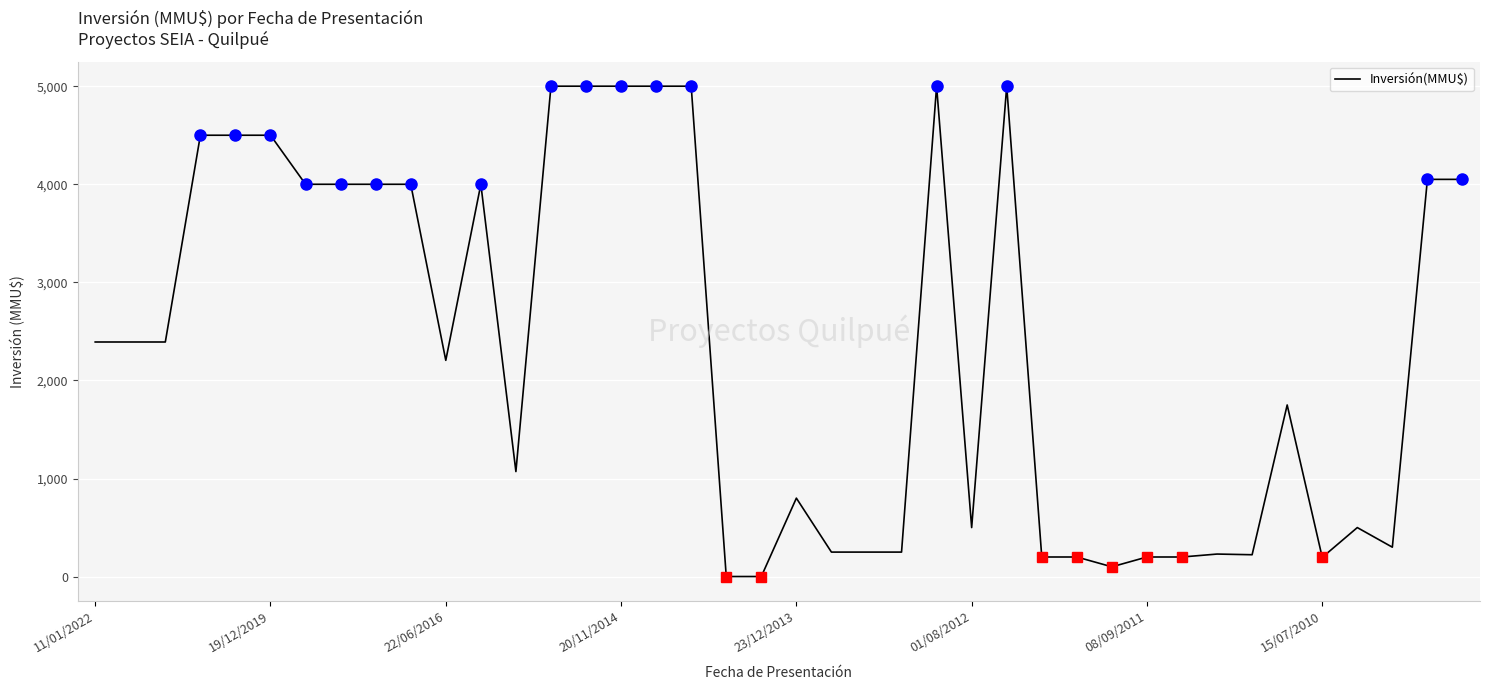

True or false: the data shows 2205 at 22/06/2016.

True